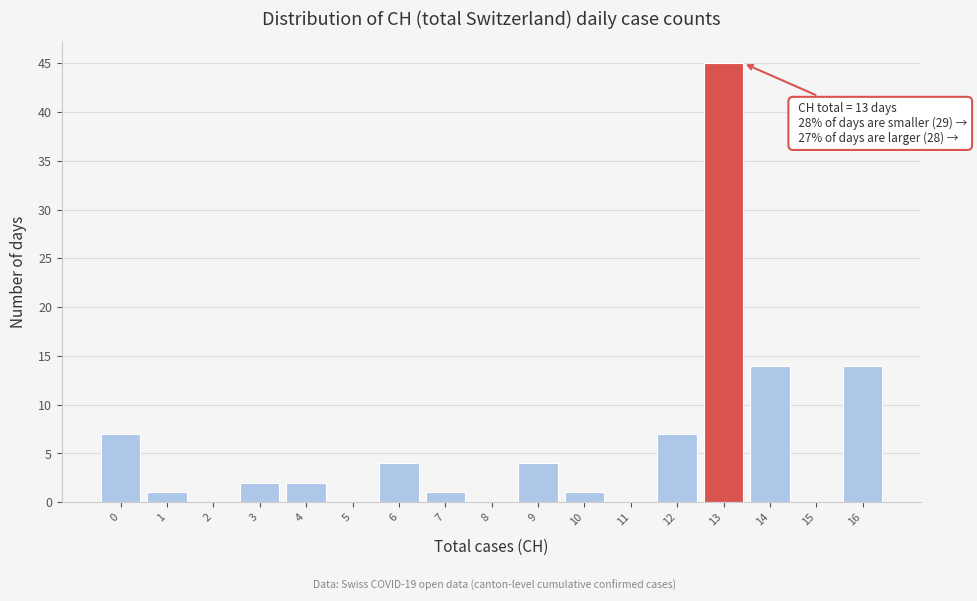

Reading right to left, list all the values displayed in this chart.

16=14	15=0	14=14	13=45	12=7	11=0	10=1	9=4	8=0	7=1	6=4	5=0	4=2	3=2	2=0	1=1	0=7